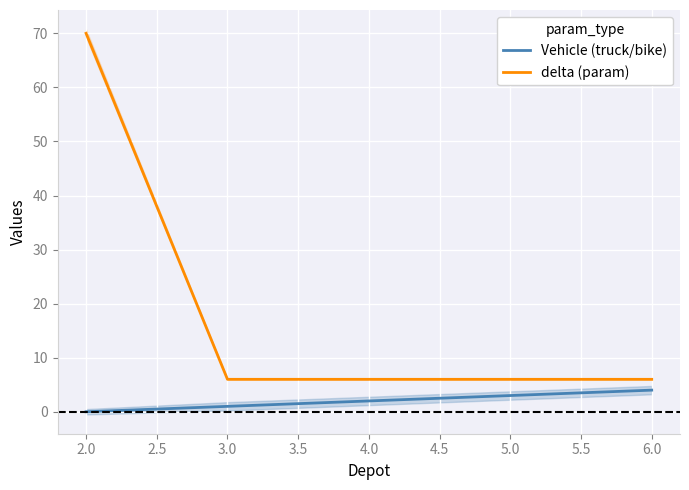

What is the difference between the maximum and second lowest values in the Vehicle (truck/bike) series?

3